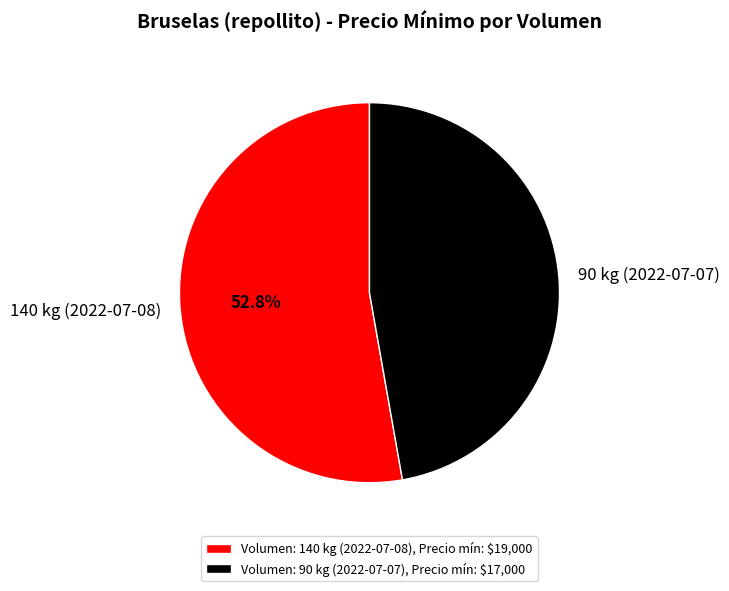

To the nearest percent, what is the average slice percentage?

50%